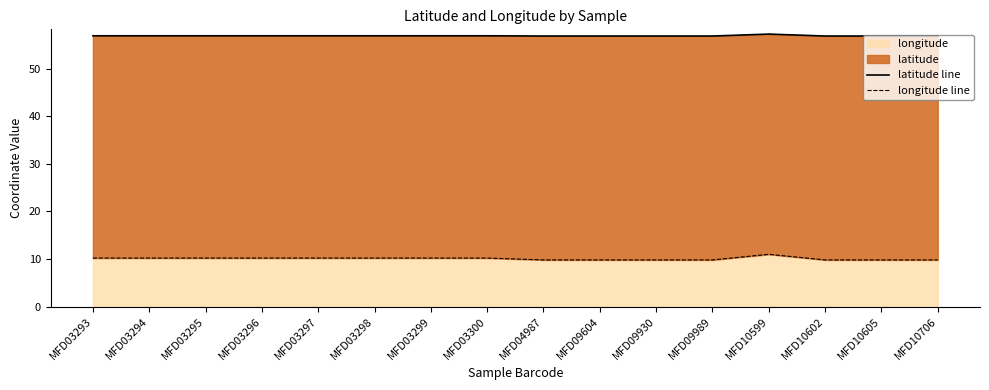

Count the number of data series in this chart.

2